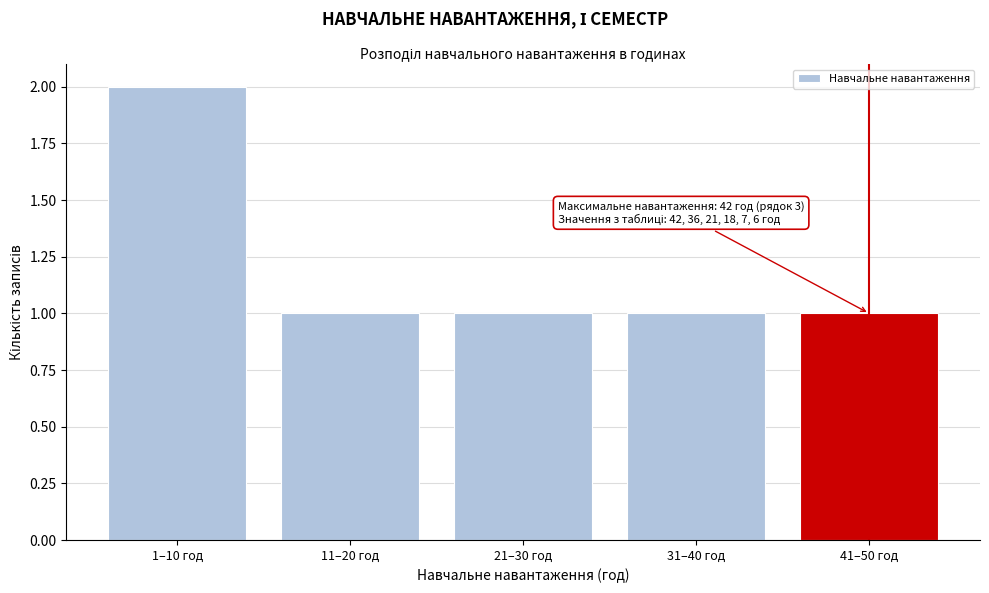

Reading left to right, list all the values displayed in this chart.

2	1	1	1	1